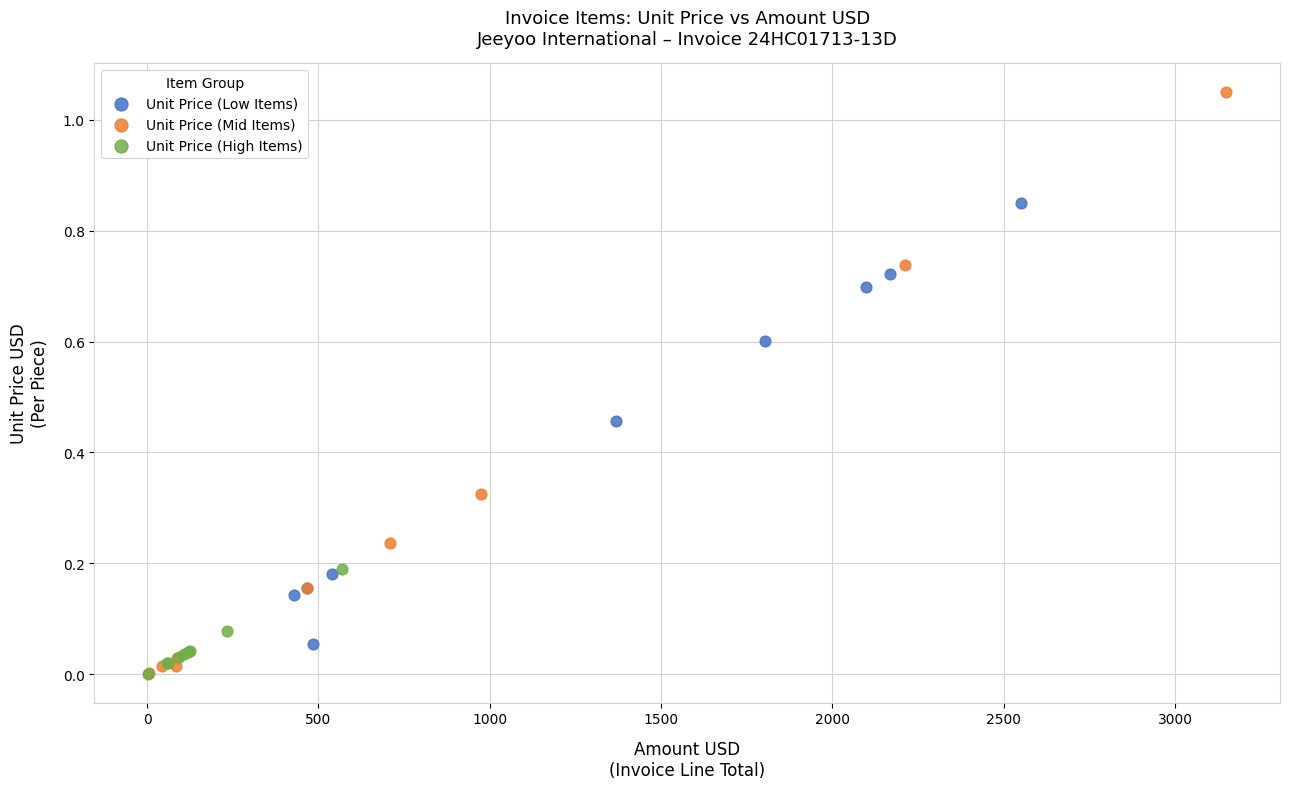

Which series contains the highest Y value?

Unit Price (Mid Items)